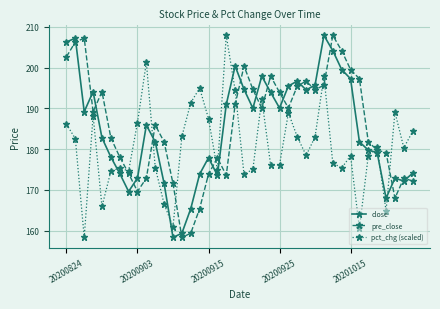

How many times do pre_close and close cross each other?

18